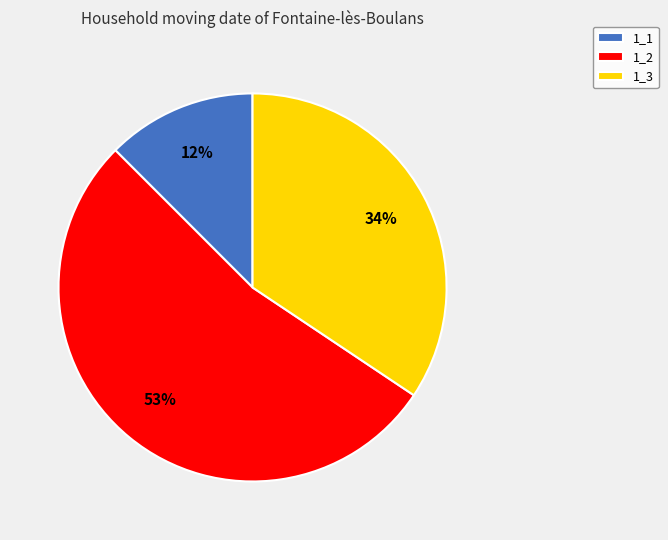

What is the smallest slice in the pie chart?

1_1